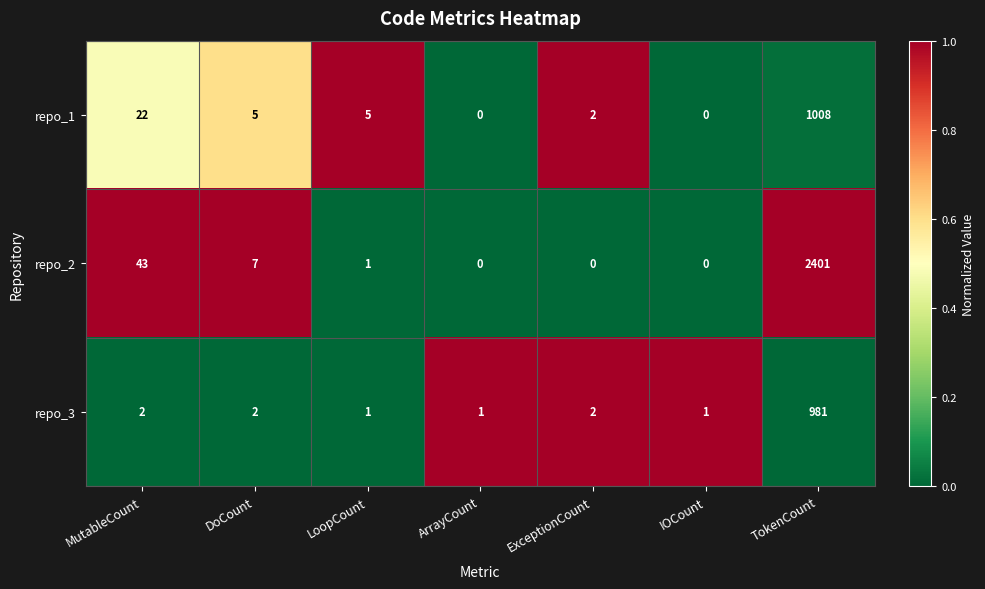

What is the sum of all repo_2 values?

2452